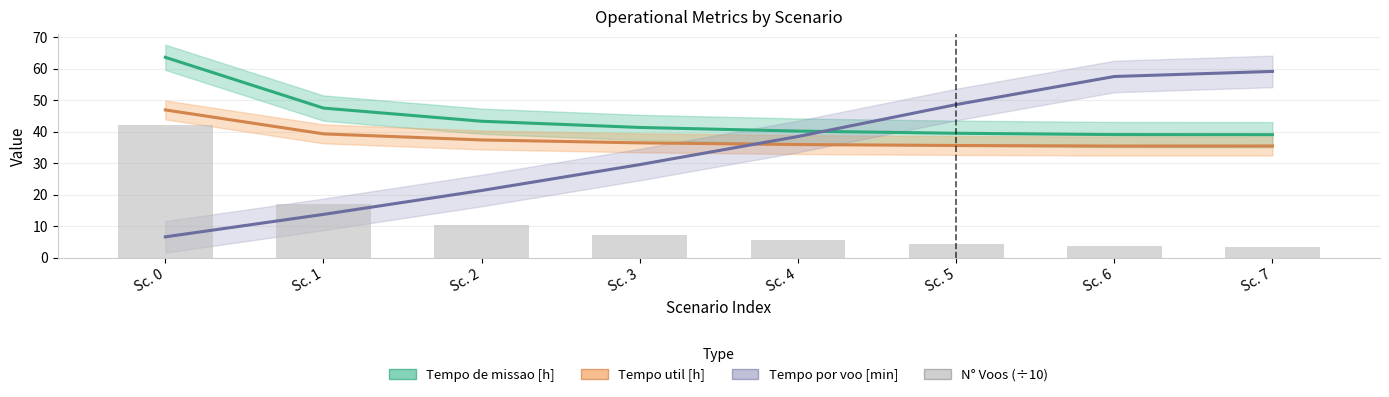

Rank the categories by value from lowest to highest.

Sc. 7, Sc. 6, Sc. 5, Sc. 4, Sc. 3, Sc. 2, Sc. 1, Sc. 0